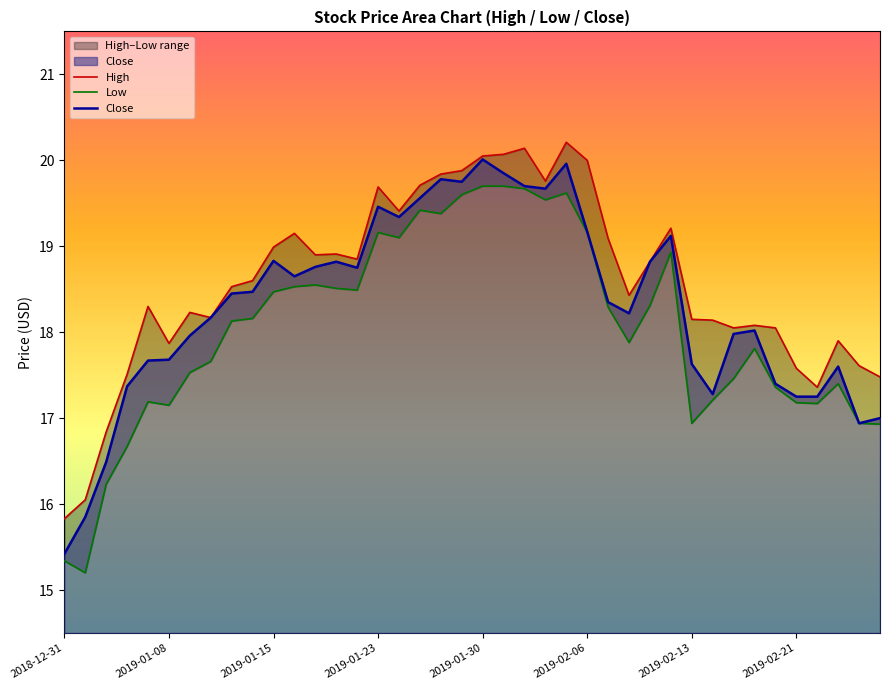

What are all the series names shown in the legend?

High, Low, Close